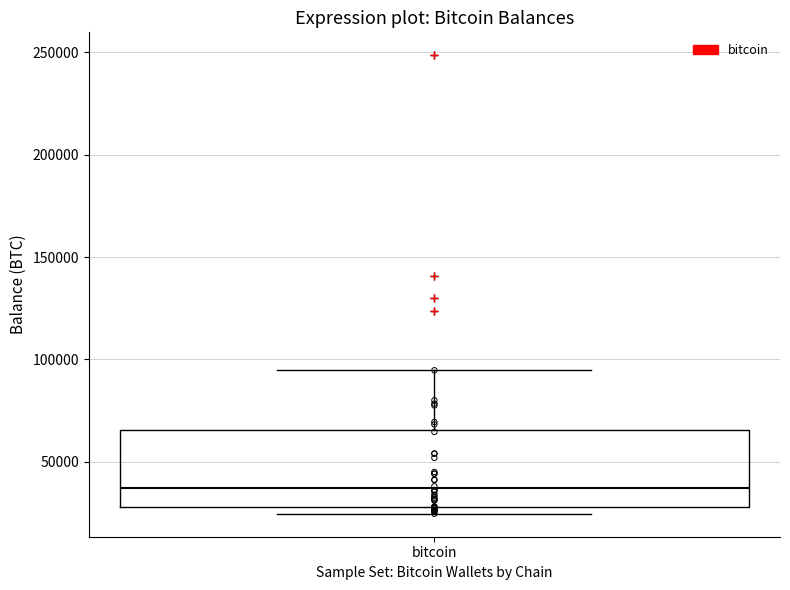

Transcribe this box plot: give where the median line is, the range the box spans, and where the two whiskers end, as read against the y-axis. The values are not printed on the chart, so give them approximately, as read against the axis.

median 35000, box 30000 to 65000, whiskers 25000 to 95000